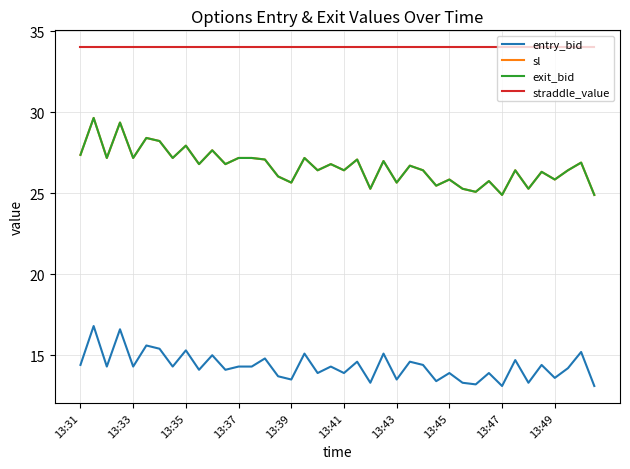

What is the highest value of the sl series?

29.6